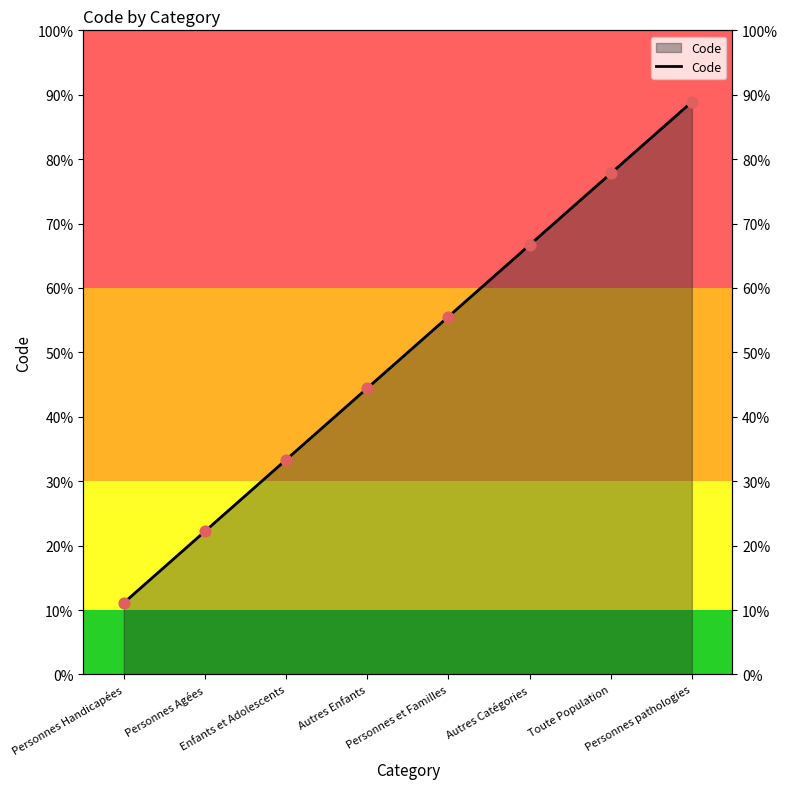

Approximately how many times larger is the value at Personnes Agées compared to Personnes Handicapées?

2.0